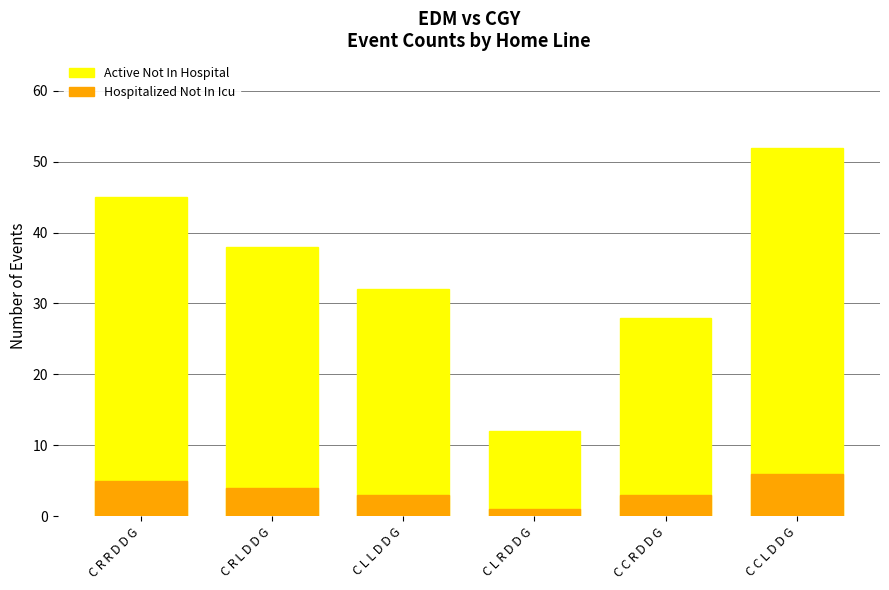

List the series in order of their overall mean, highest first.

Active Not In Hospital, Hospitalized Not In Icu